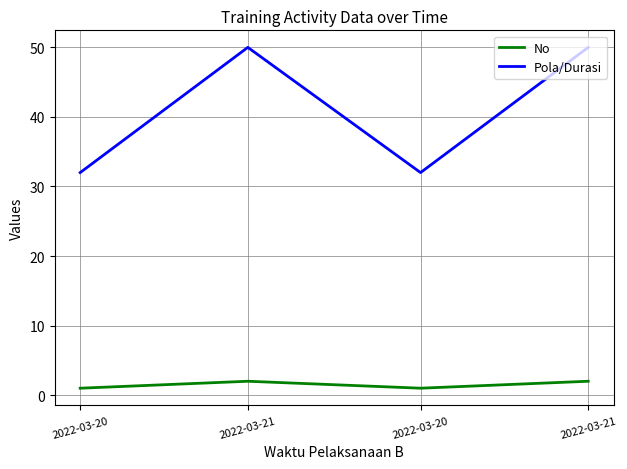

Which series has the widest spread of values?

Pola/Durasi